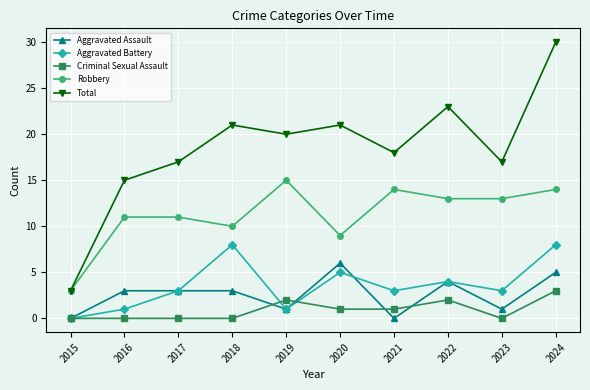

Reading left to right, extract all data points from this chart.

Aggravated Assault: 2015=0	2016=3	2017=3	2018=3	2019=1	2020=6	2021=0	2022=4	2023=1	2024=5
Aggravated Battery: 2015=0	2016=1	2017=3	2018=8	2019=1	2020=5	2021=3	2022=4	2023=3	2024=8
Criminal Sexual Assault: 2015=0	2016=0	2017=0	2018=0	2019=2	2020=1	2021=1	2022=2	2023=0	2024=3
Robbery: 2015=3	2016=11	2017=11	2018=10	2019=15	2020=9	2021=14	2022=13	2023=13	2024=14
Total: 2015=3	2016=15	2017=17	2018=21	2019=20	2020=21	2021=18	2022=23	2023=17	2024=30